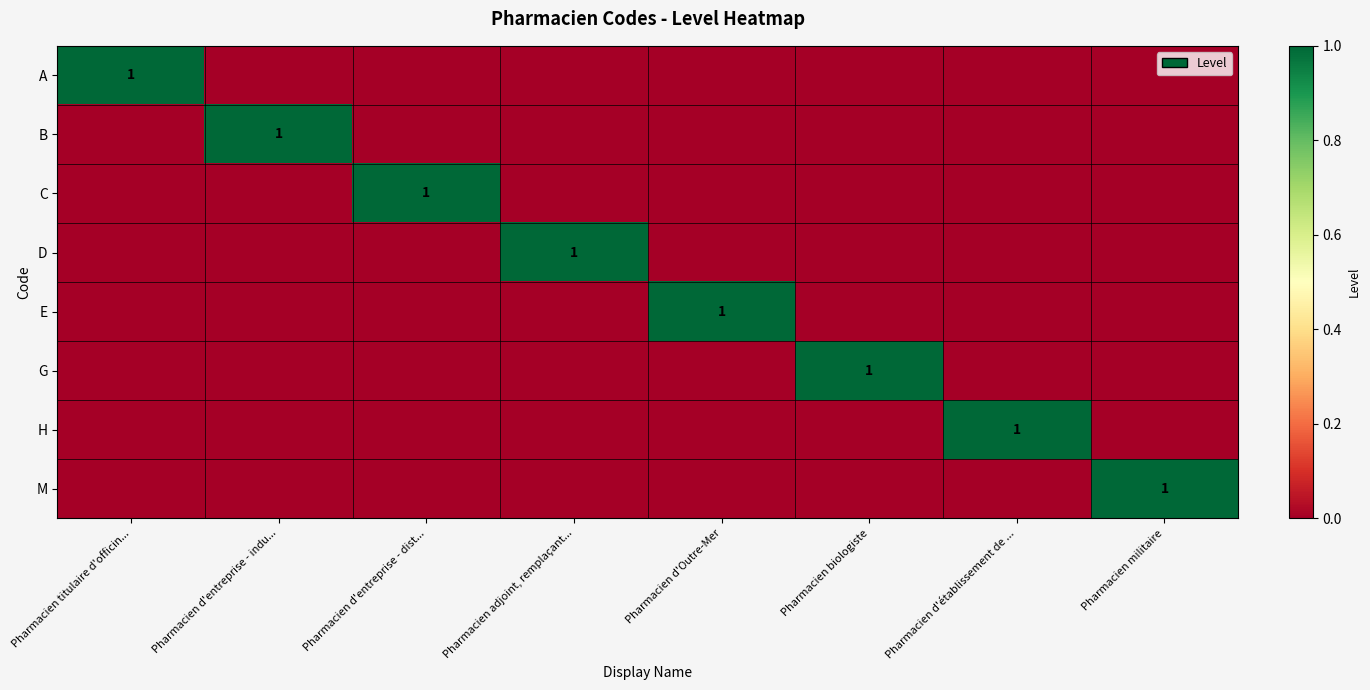

True or false: C has a value of 2 at Pharmacien d'entreprise - dist....

False